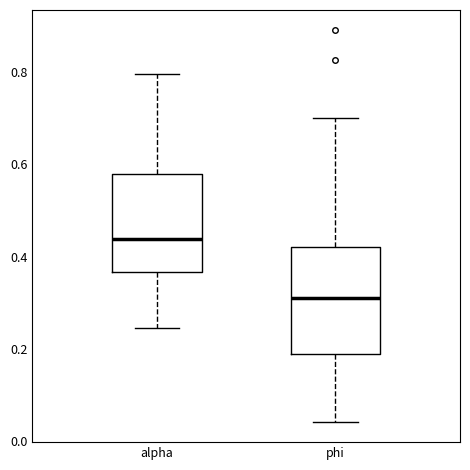

Which box is the tallest, from its lower edge to its upper edge?

phi